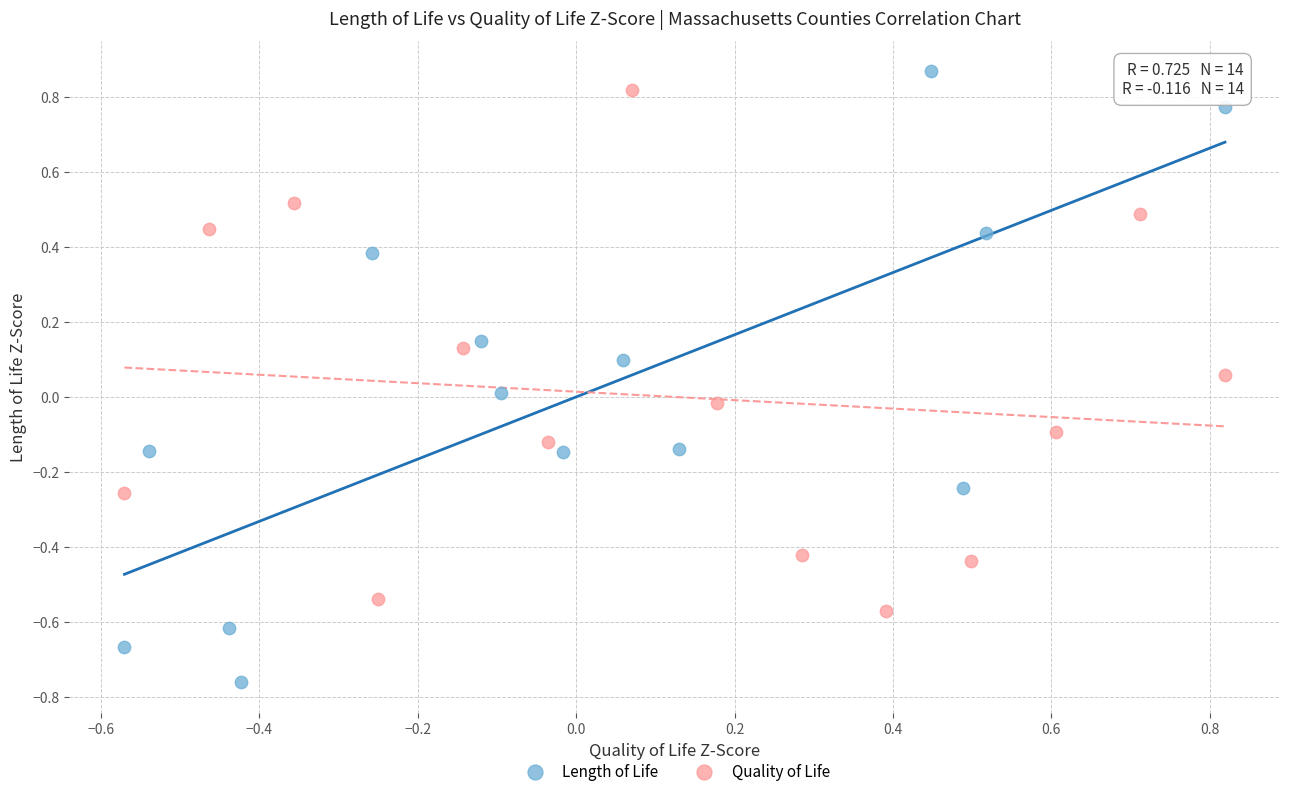

Which series reaches the minimum Y coordinate?

Length of Life